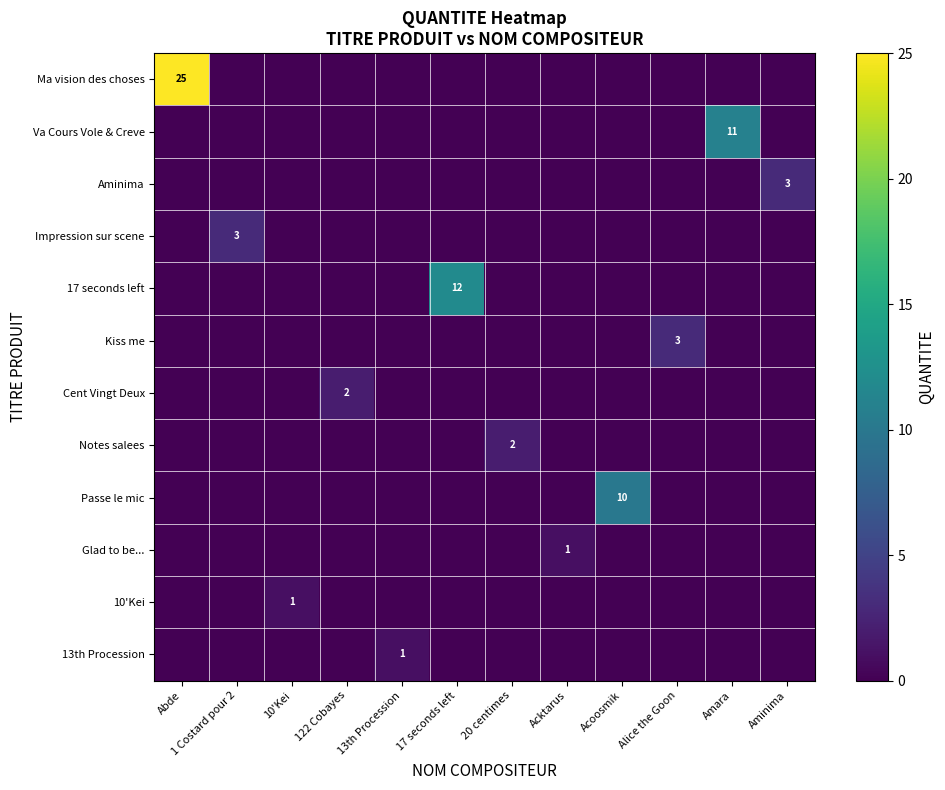

What is the difference between the maximum and minimum values in the 17 seconds left series?

12